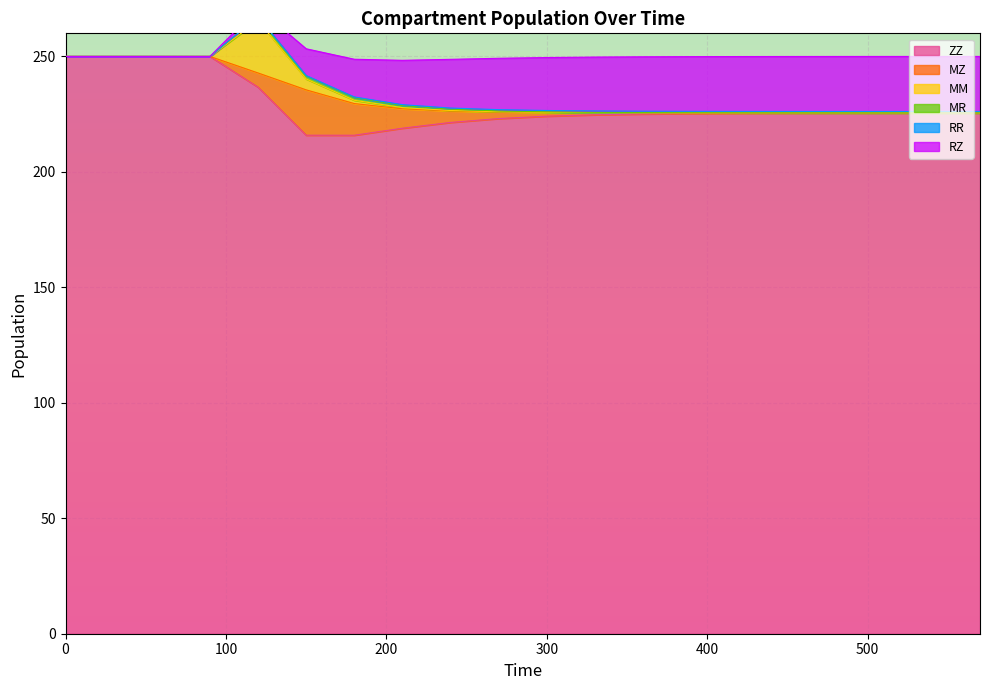

True or false: MM and ZZ cross at least once.

False